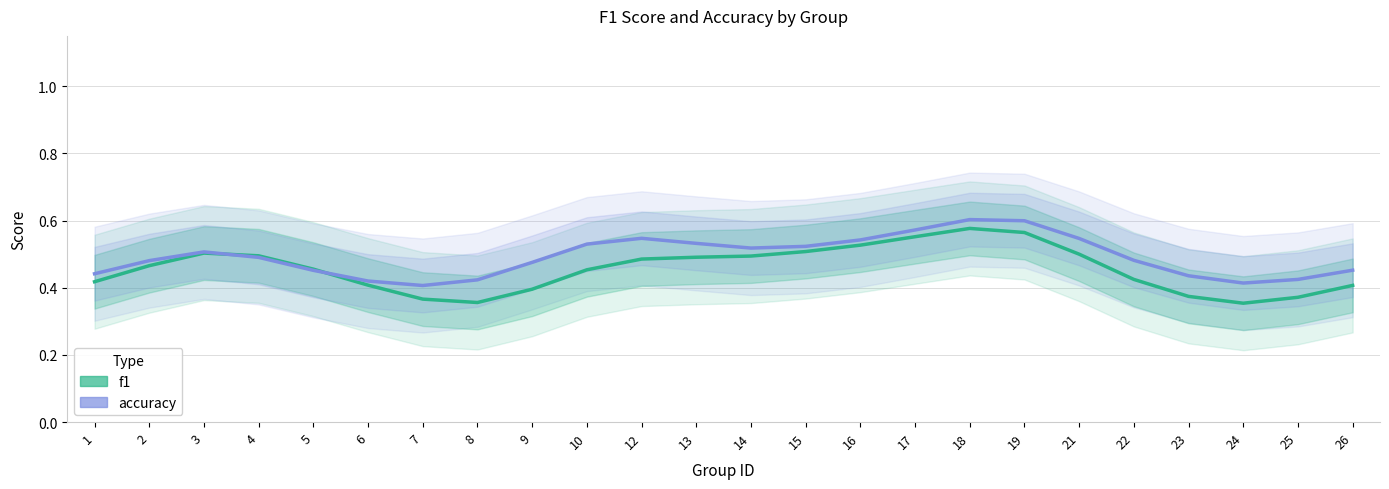

Which category has the highest value across all series?

18